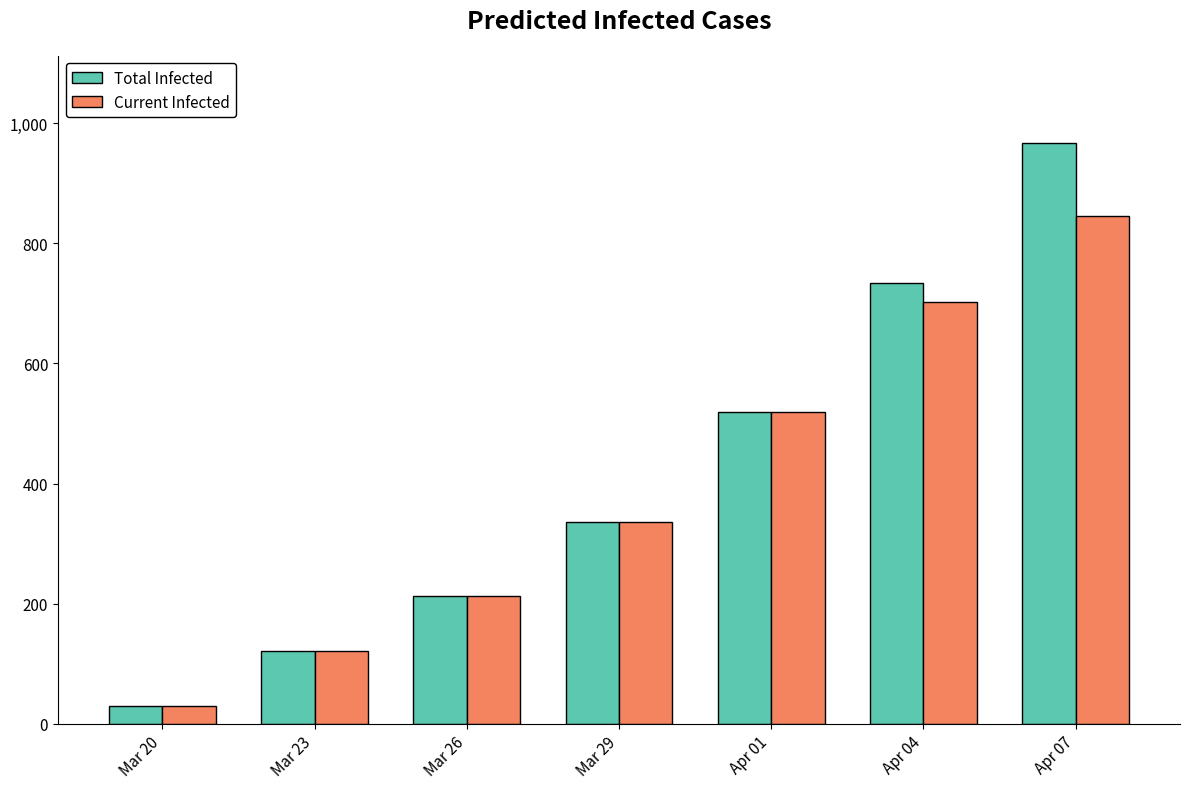

What is the minimum value for Current Infected?

30